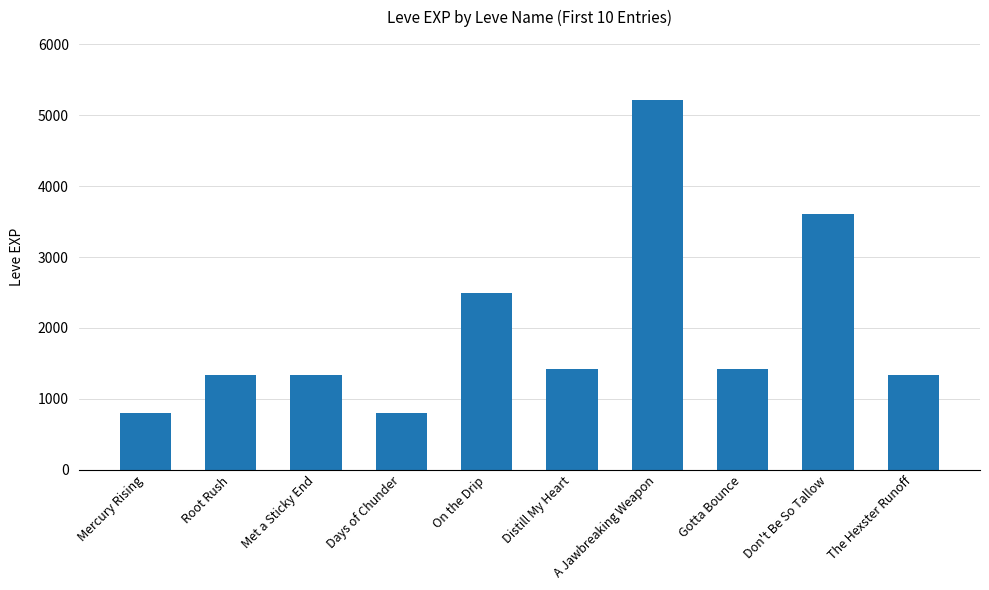

The chart shows a value of 2490 at On the Drip. True or false?

True